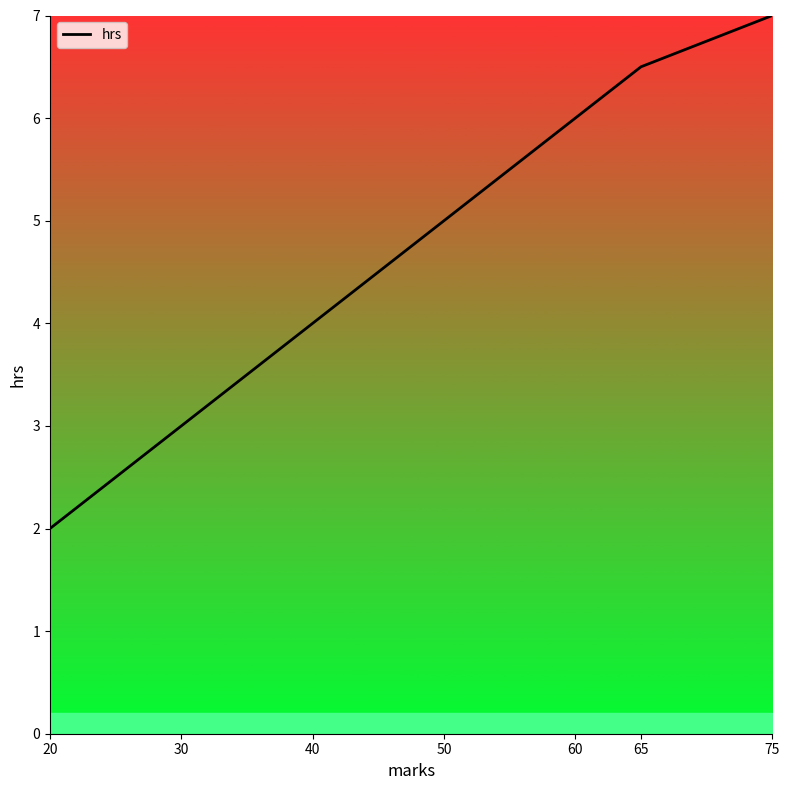

Is it true that the value at 50 is 5.0?

True